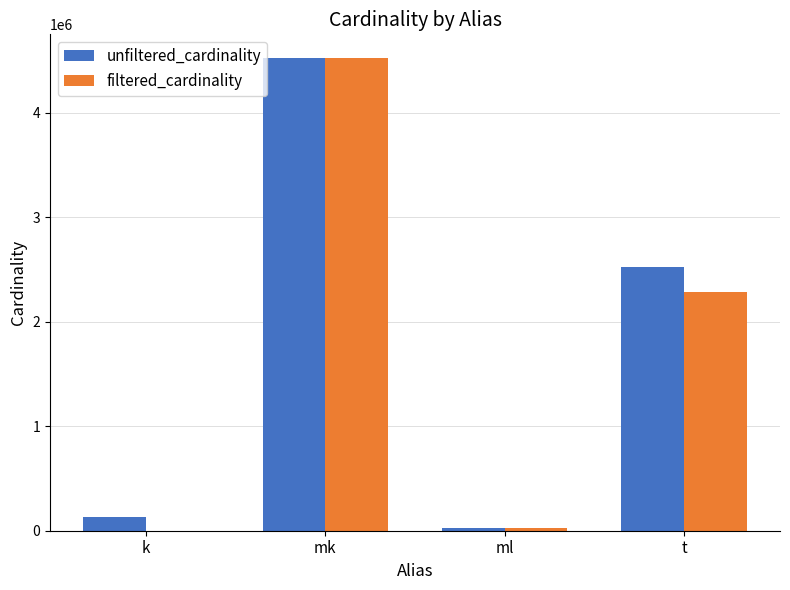

What is the spread (max minus min) of values at t?

241041